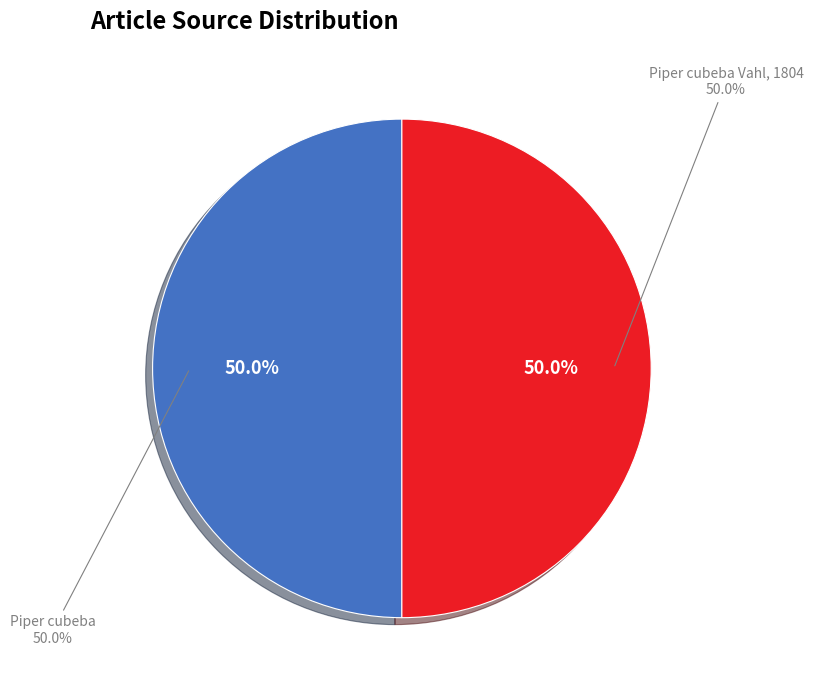

Is there a majority slice in this chart?

Yes